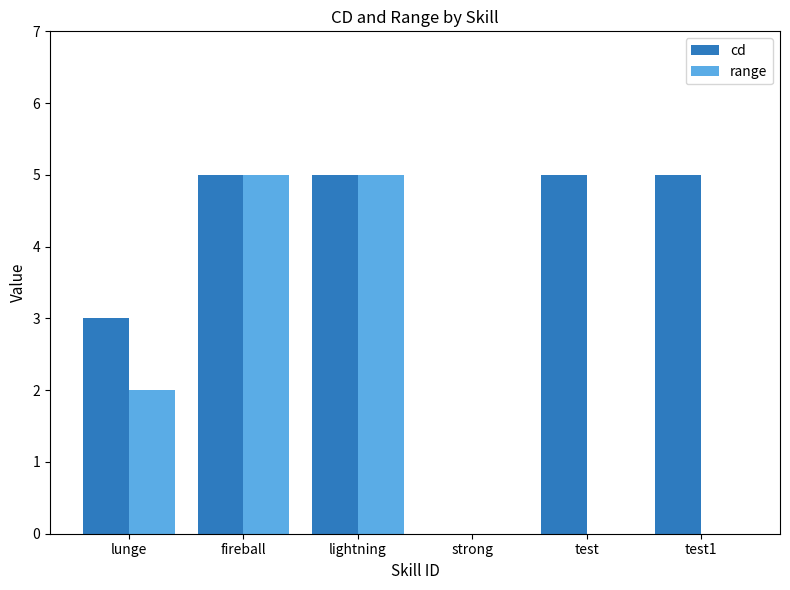

What are all the series names shown in the legend?

cd, range